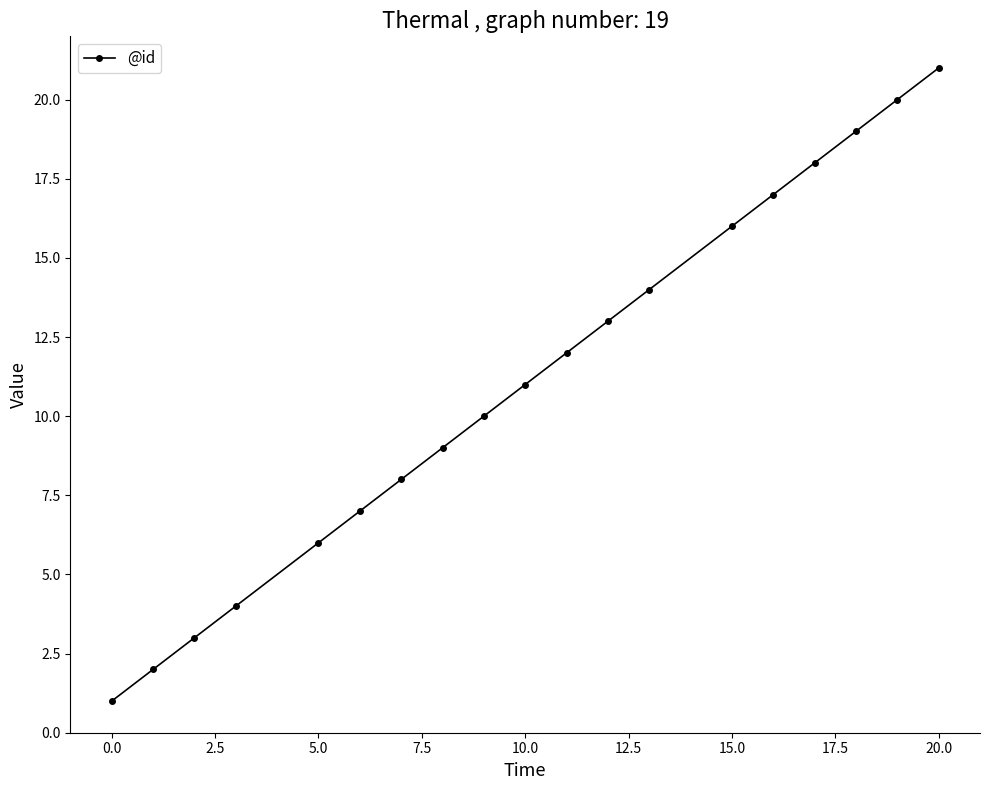

True or false: the data has more than 1 interior local peaks.

False